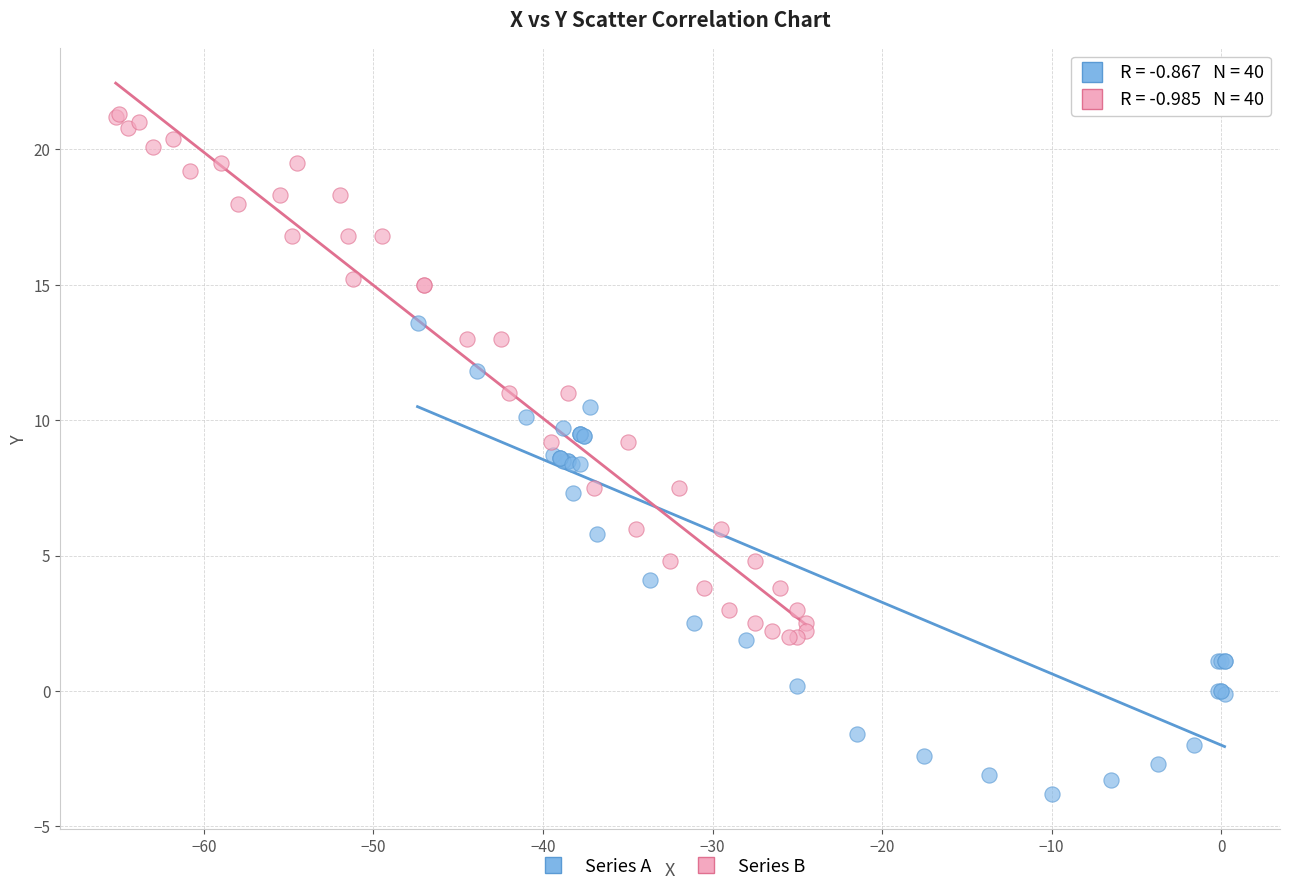

Which series reaches the maximum Y coordinate?

Series B